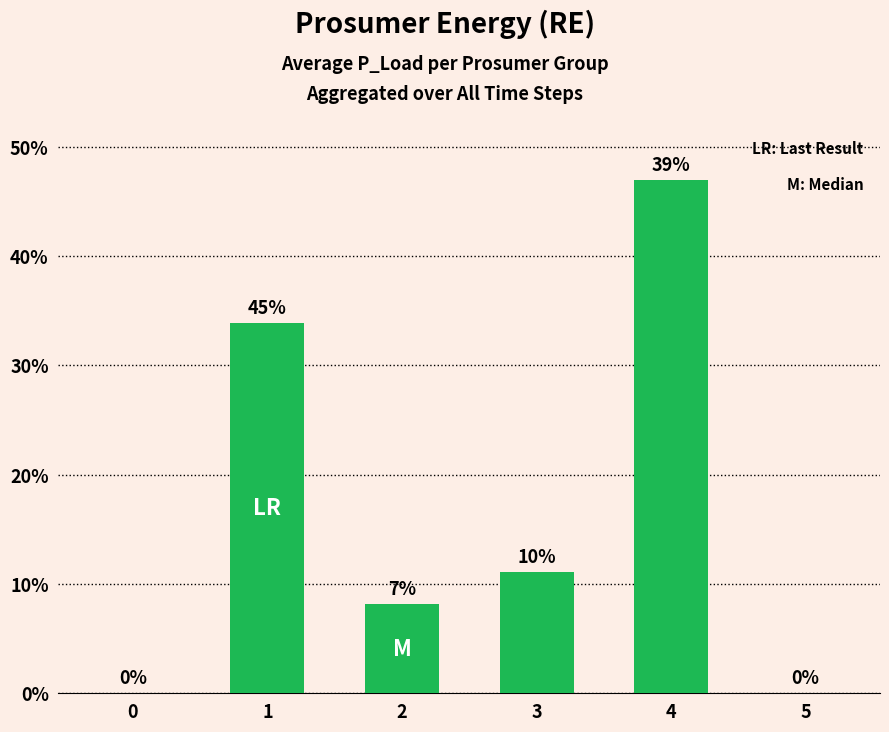

True or false: the data shows 33.9 at 1.

True